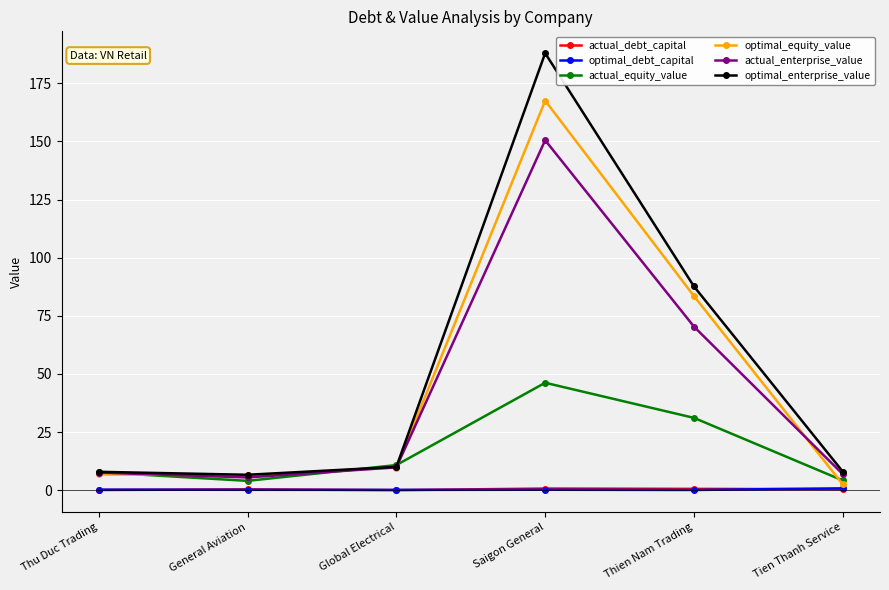

True or false: actual_equity_value has a value of 10.8 at Global Electrical.

True